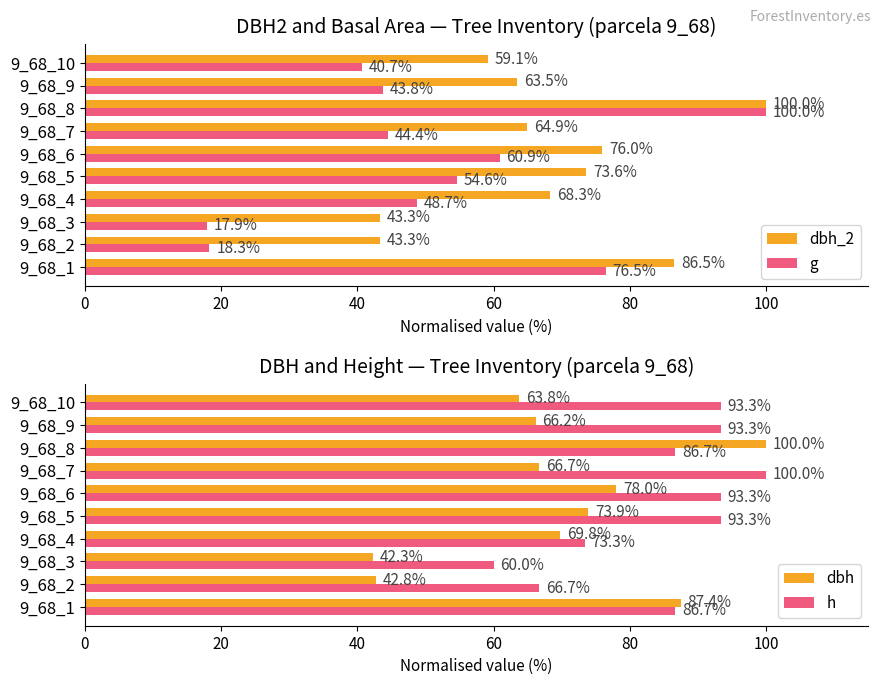

Is it true that dbh_2 equals 73.6 at 9_68_5?

True